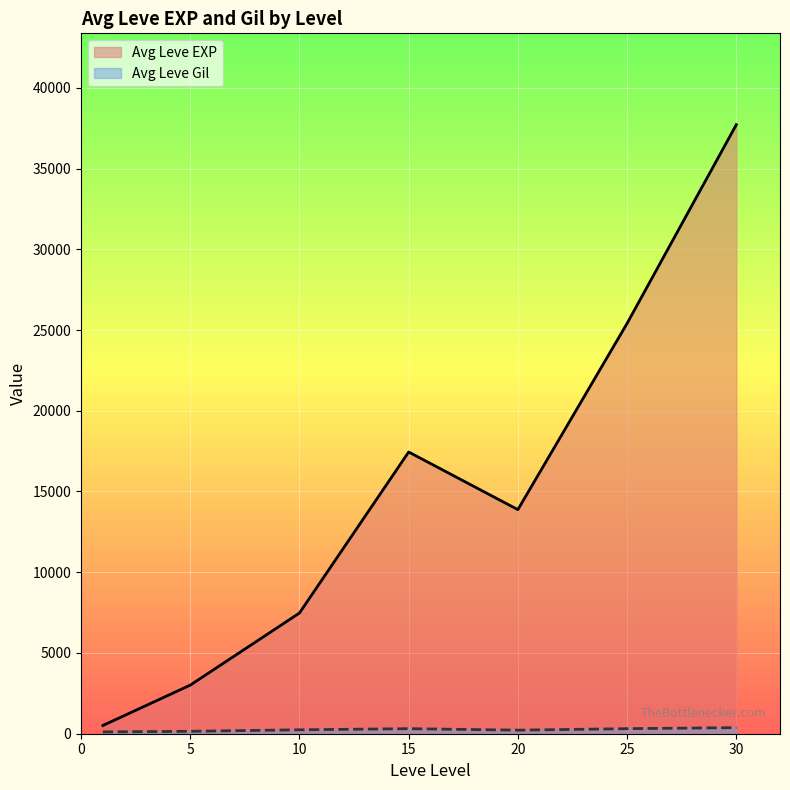

The value of Avg Leve EXP at 5 is 3008.3. True or false?

True